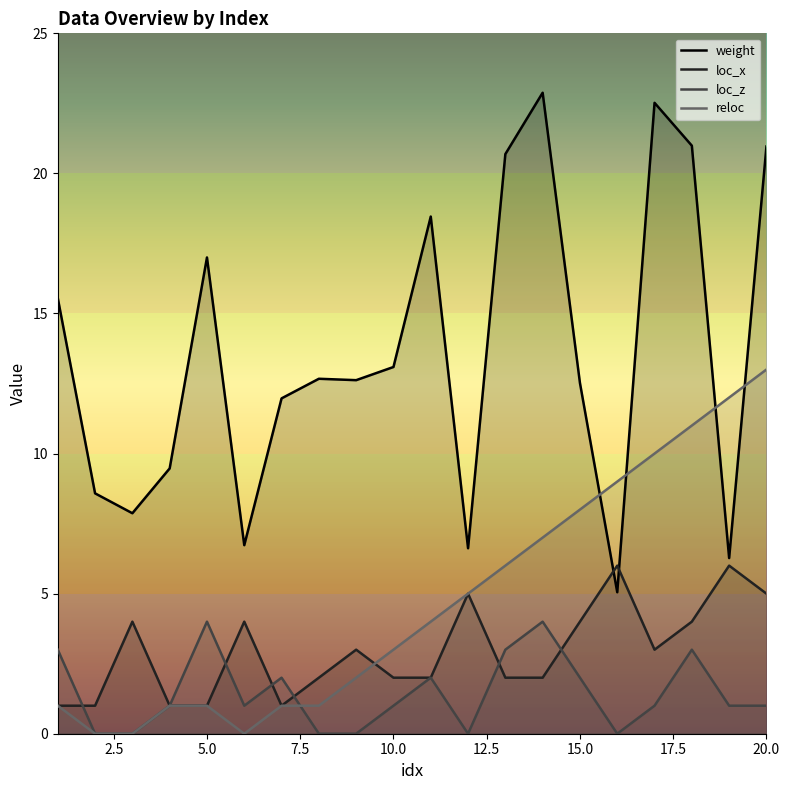

True or false: weight and loc_z cross at least once.

False